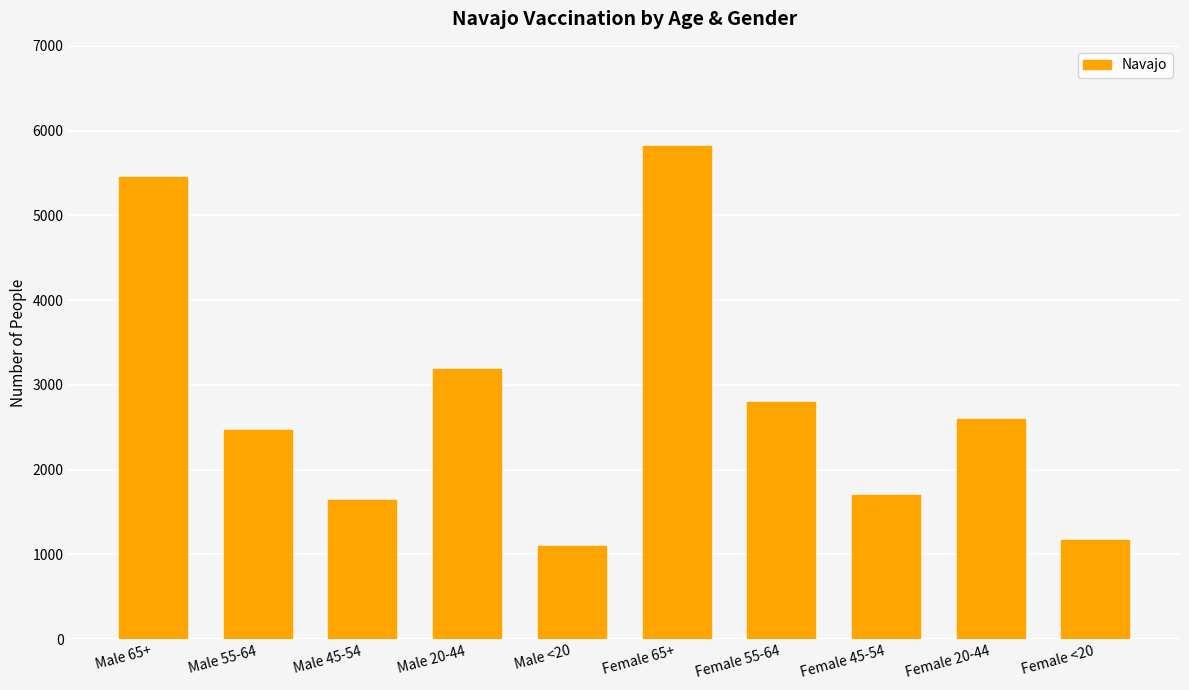

True or false: the data shows 5820 at Female 65+.

True